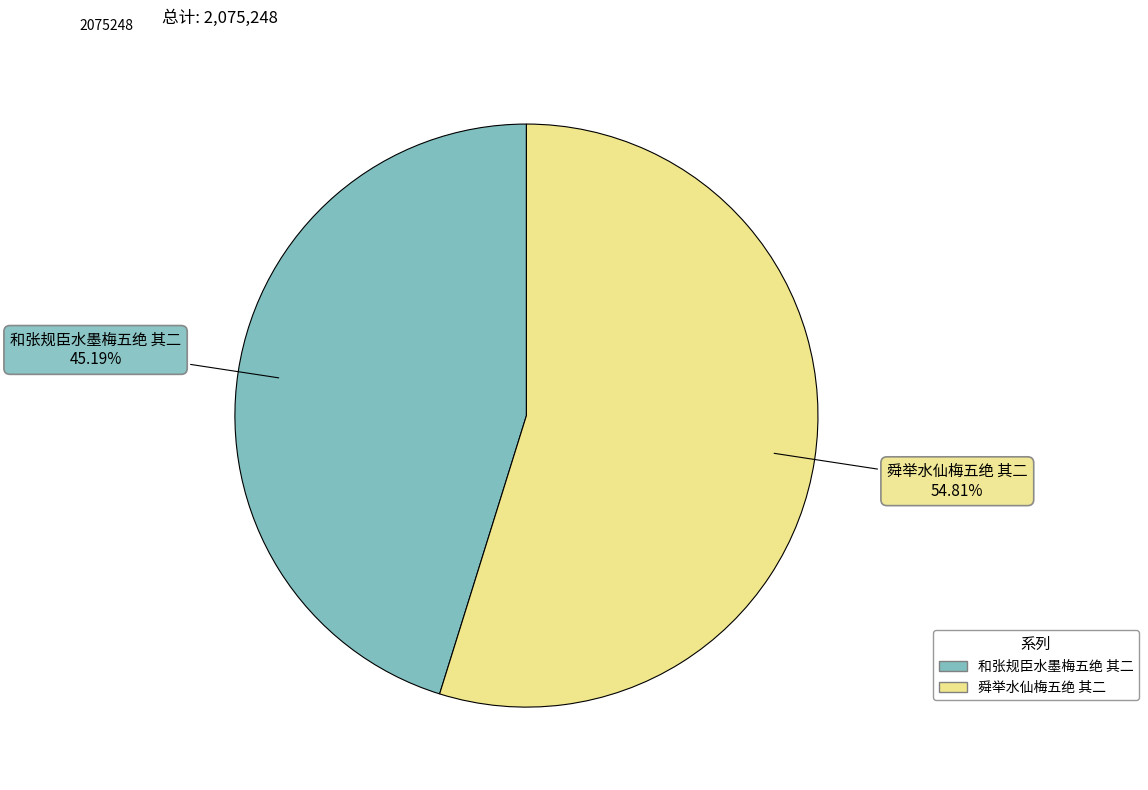

Count the number of slices in the pie.

2